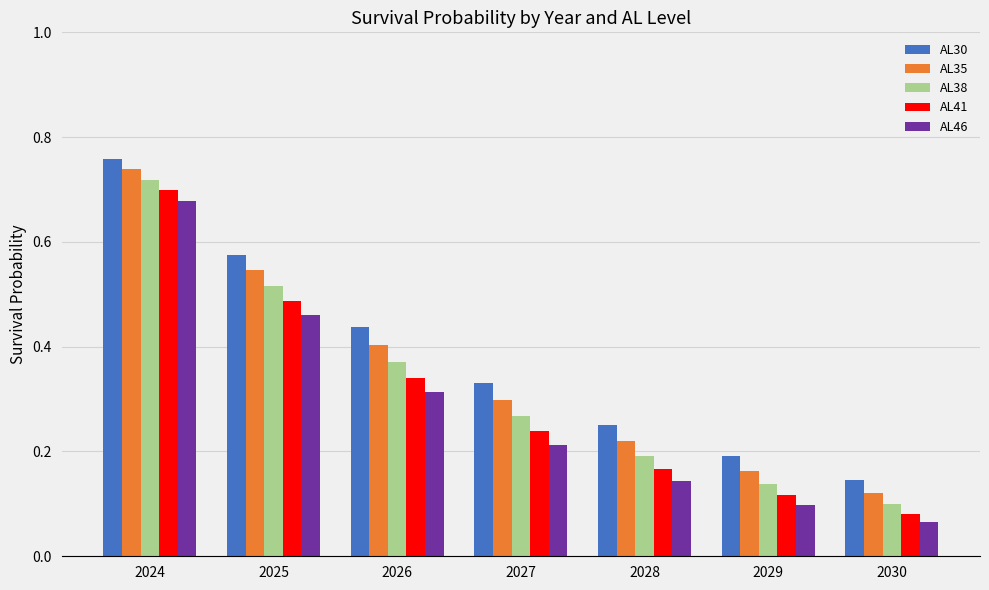

Count the AL35 values in the range 0 to 1.

7